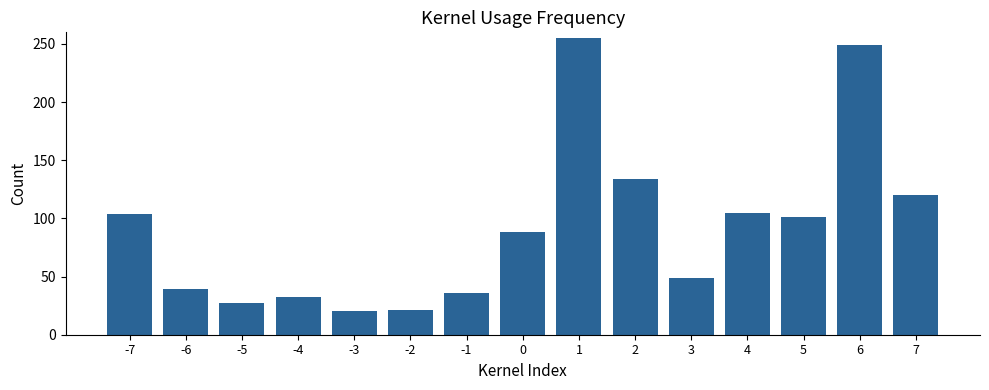

What is the change in value from 1 to 7?

-135.3